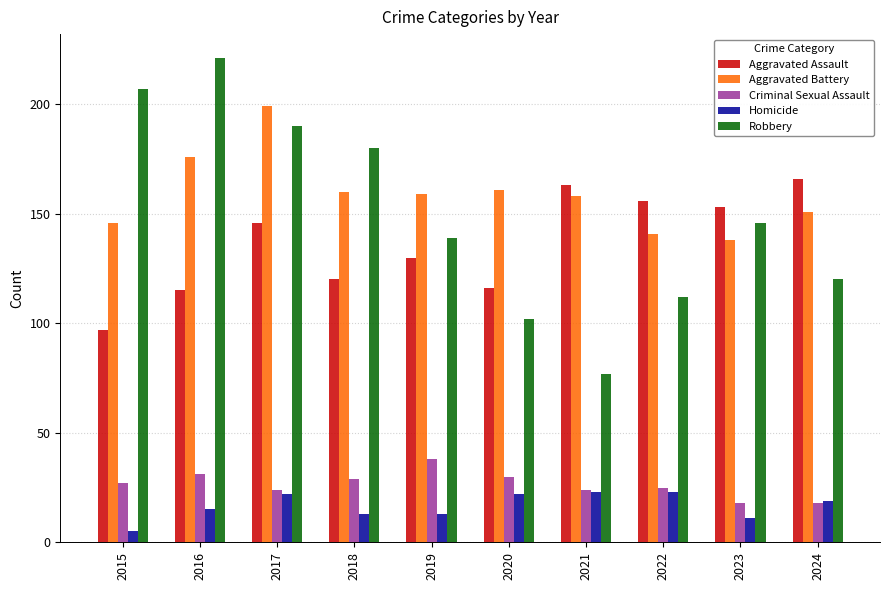

Which category has the lowest value across all series?

2015